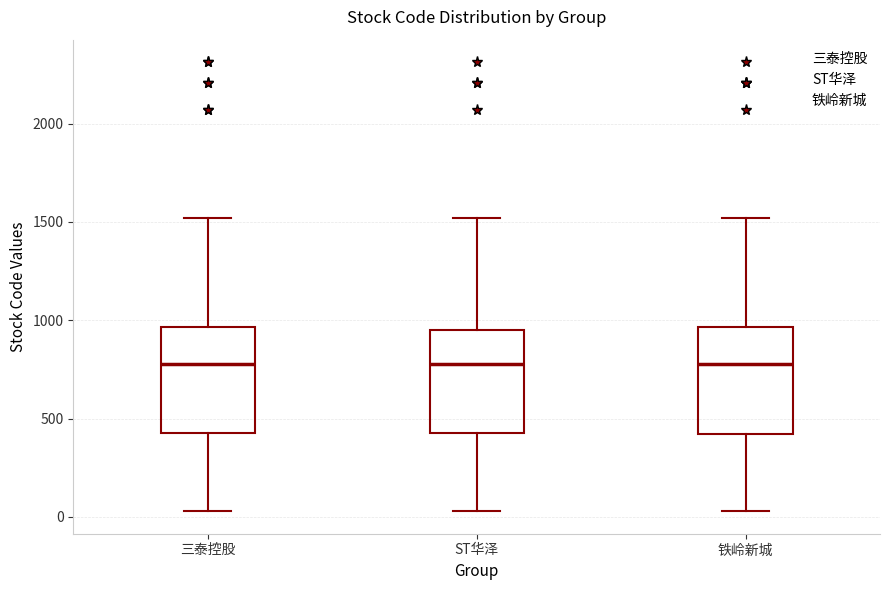

Reading left to right, transcribe this box plot: for each box, give where its median line is, the range the box spans, and where its two whiskers end, as read against the y-axis. The values are not printed on the chart, so give them approximately, as read against the axis.

三泰控股: median 800, box 450 to 950, whiskers 50 to 1500
ST华泽: median 800, box 450 to 950, whiskers 50 to 1500
铁岭新城: median 800, box 400 to 950, whiskers 50 to 1500